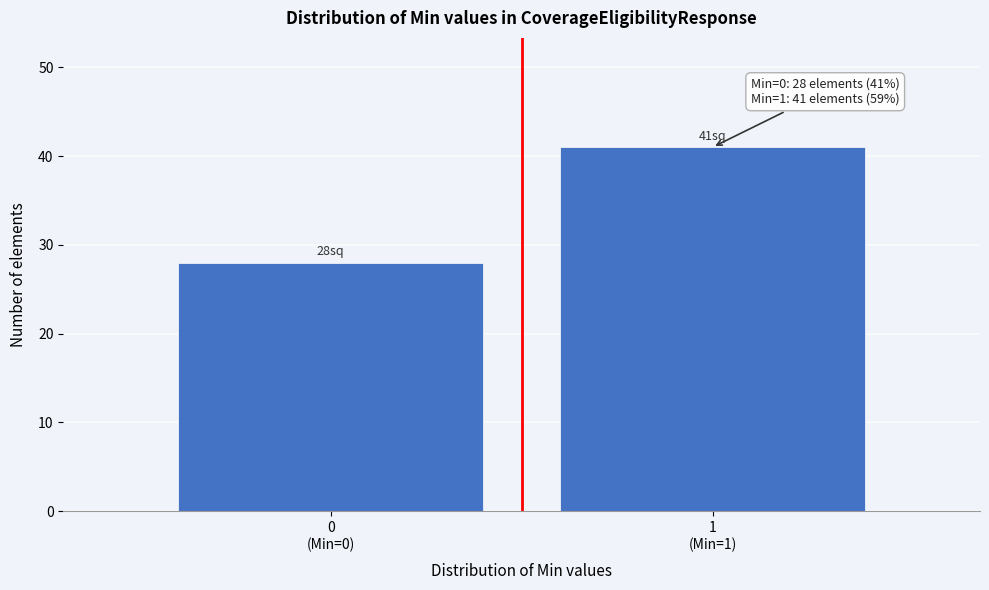

Reading left to right, extract all data points from this chart.

28	41